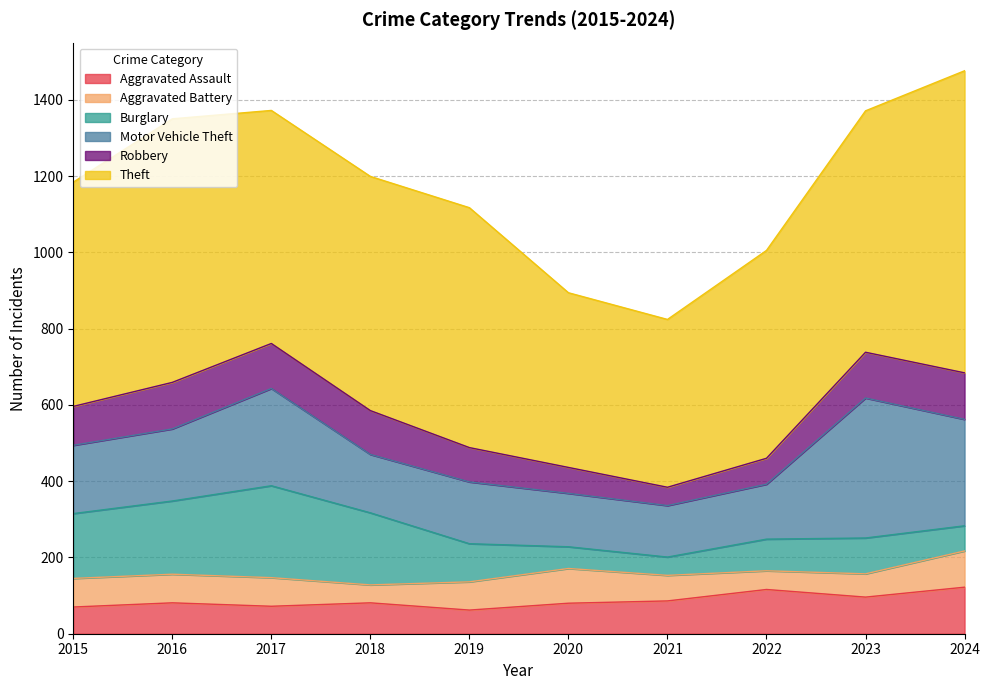

At which label does Robbery reach its minimum?

2021